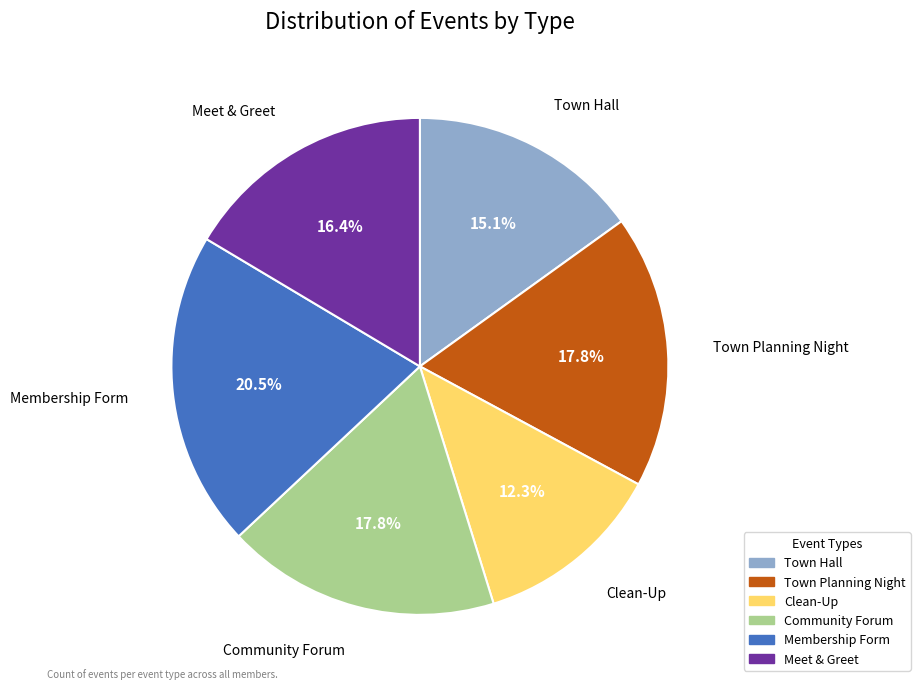

To the nearest percent, what portion does Town Hall represent?

15%